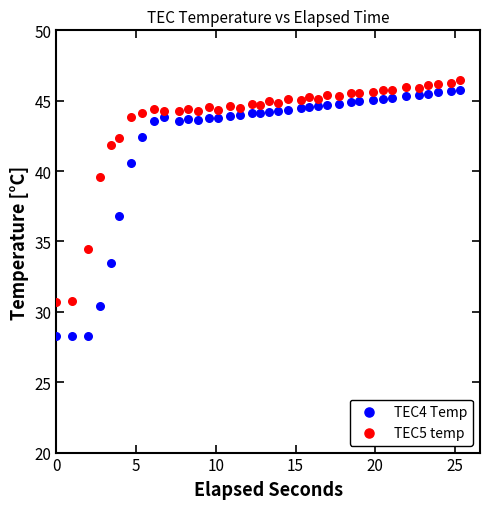

What are all the series names shown in the legend?

TEC4 Temp, TEC5 temp